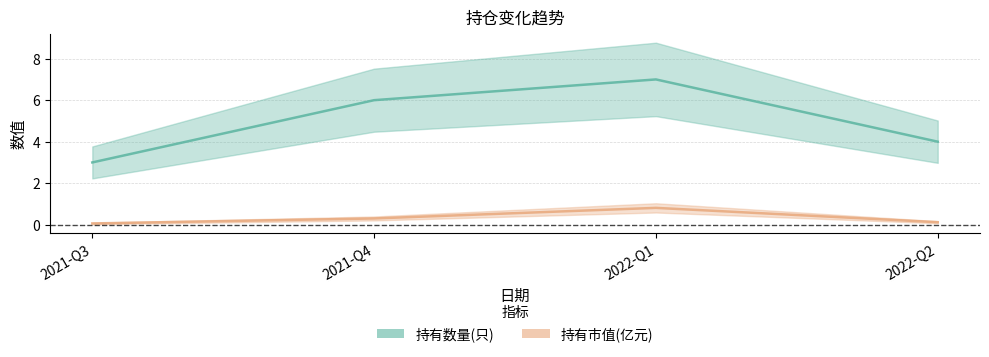

What are all the series names shown in the legend?

持有数量(只), 持有市值(亿元)